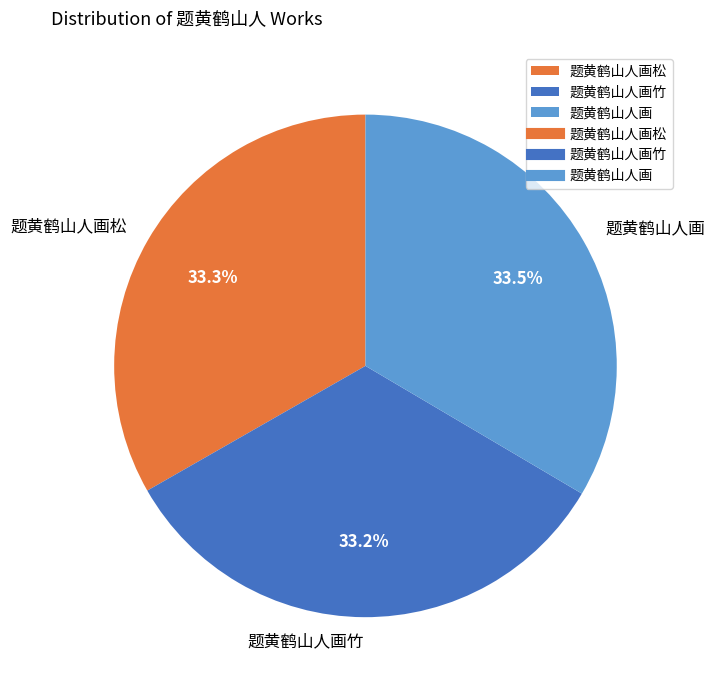

True or false: 题黄鹤山人画竹 accounts for 40% of the total.

False